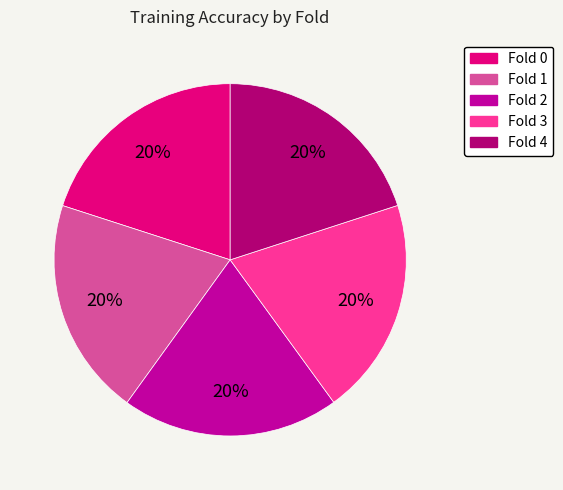

Combined, do Fold 1 and Fold 0 account for over 50%?

No